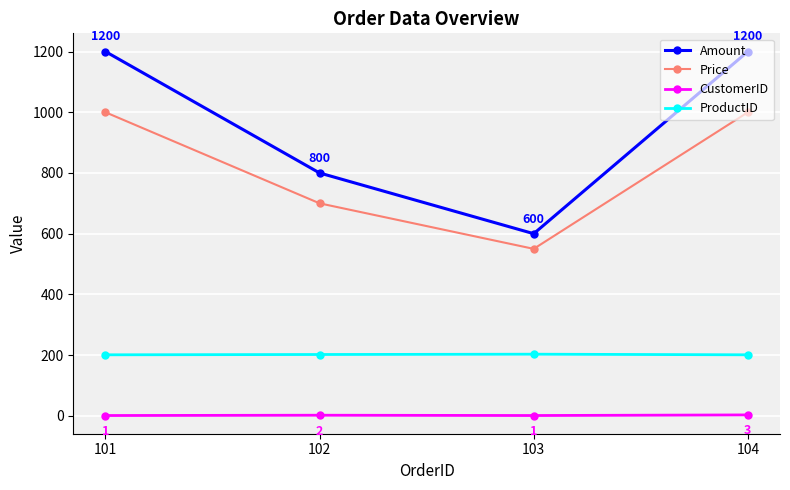

List the series in order of their peak value, highest first.

Amount, Price, ProductID, CustomerID